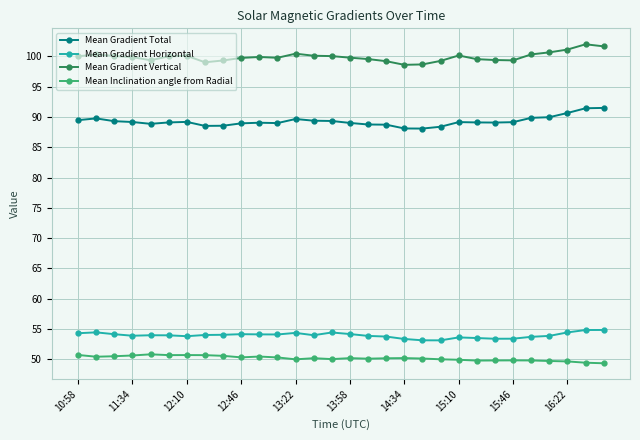

How many data points does each series have?

30